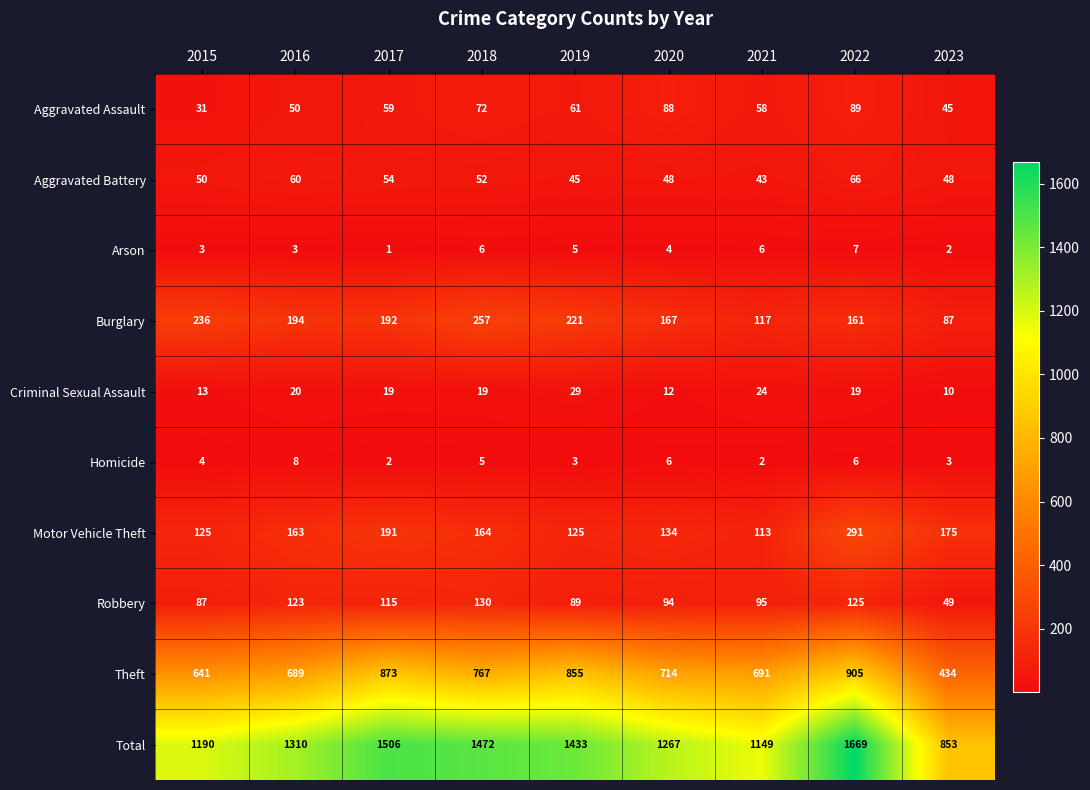

Count the number of data series in this chart.

10